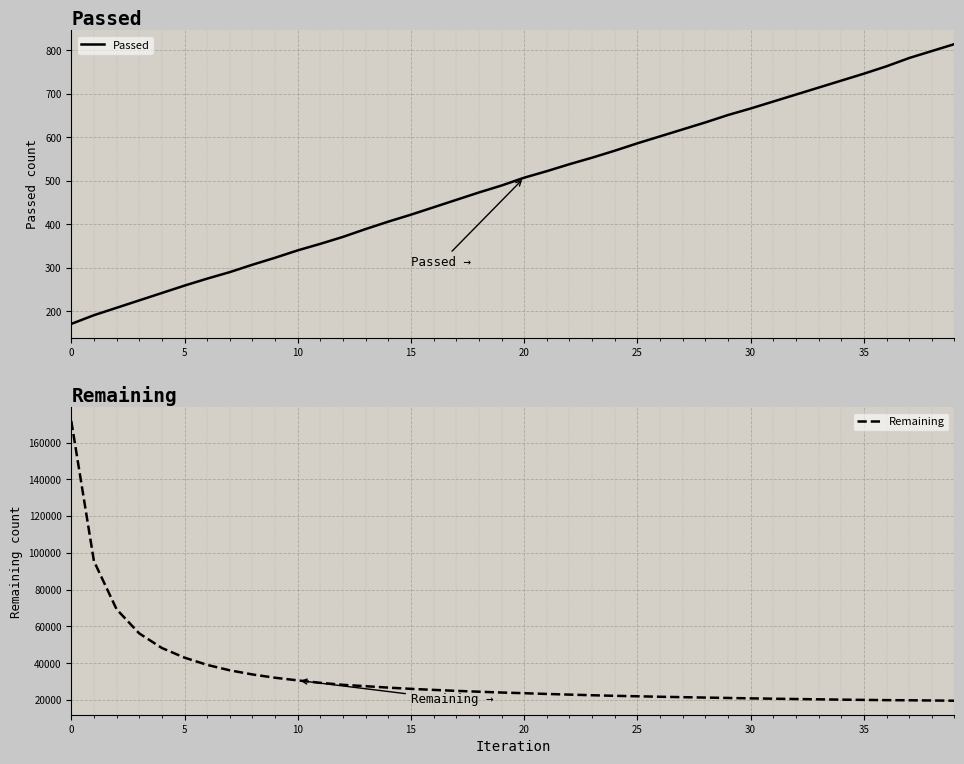

Rank the series at 23 from highest to lowest value.

Remaining, Passed